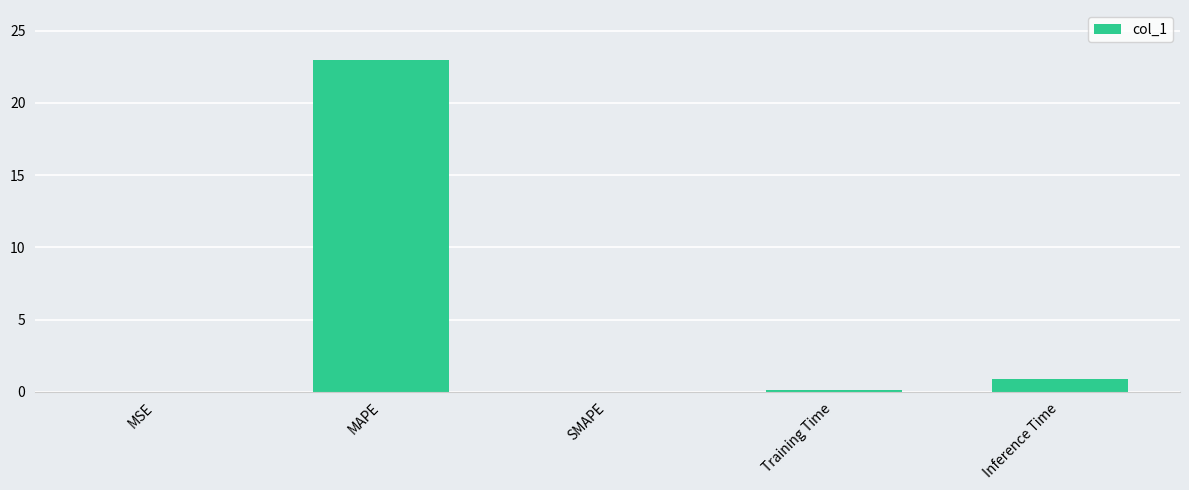

What value does the data have at MAPE?

23.0